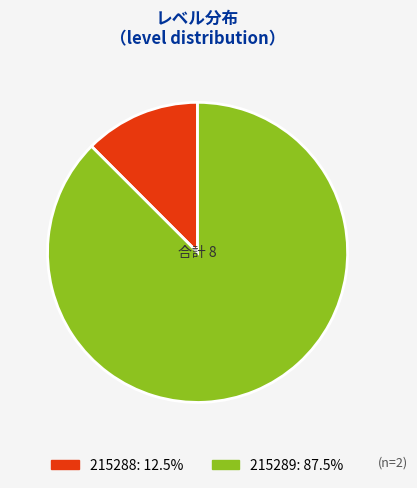

Which slice is the smallest?

215288